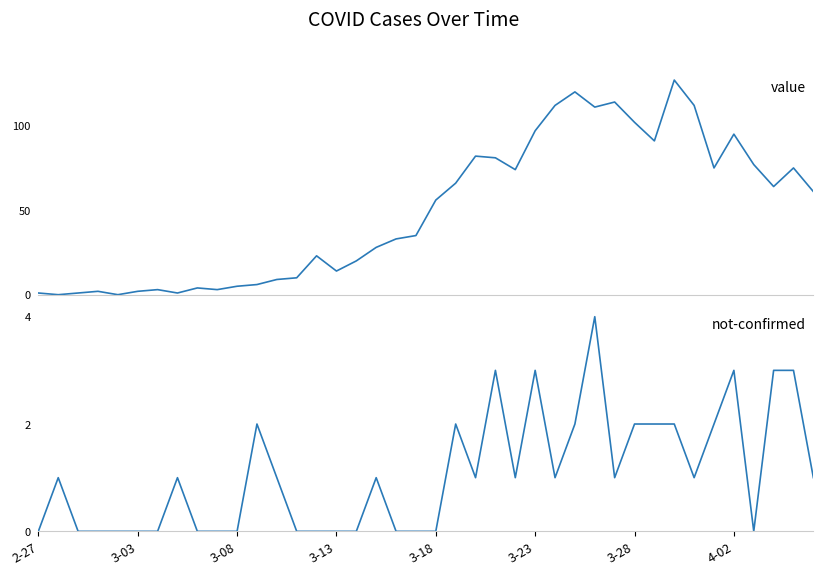

Which series changed the most between 30 and 38?

value